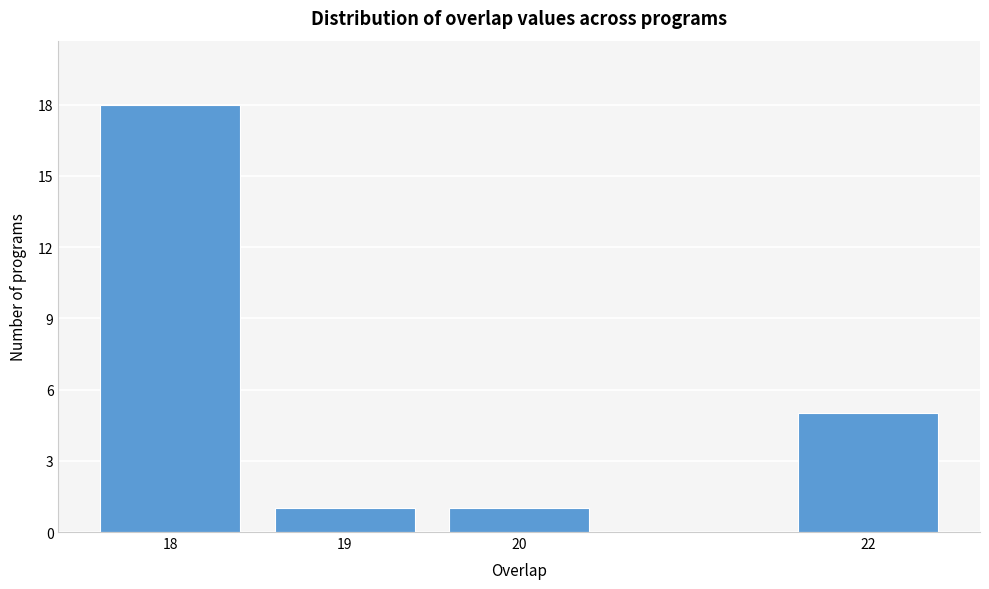

Reading left to right, list all the values displayed in this chart.

18	1	1	5